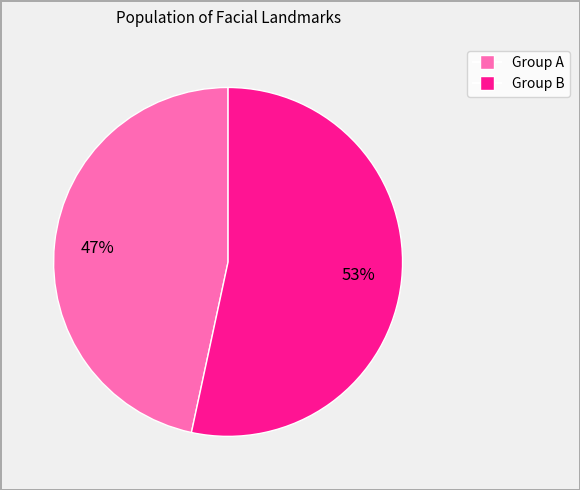

How many slices are in this pie chart?

2